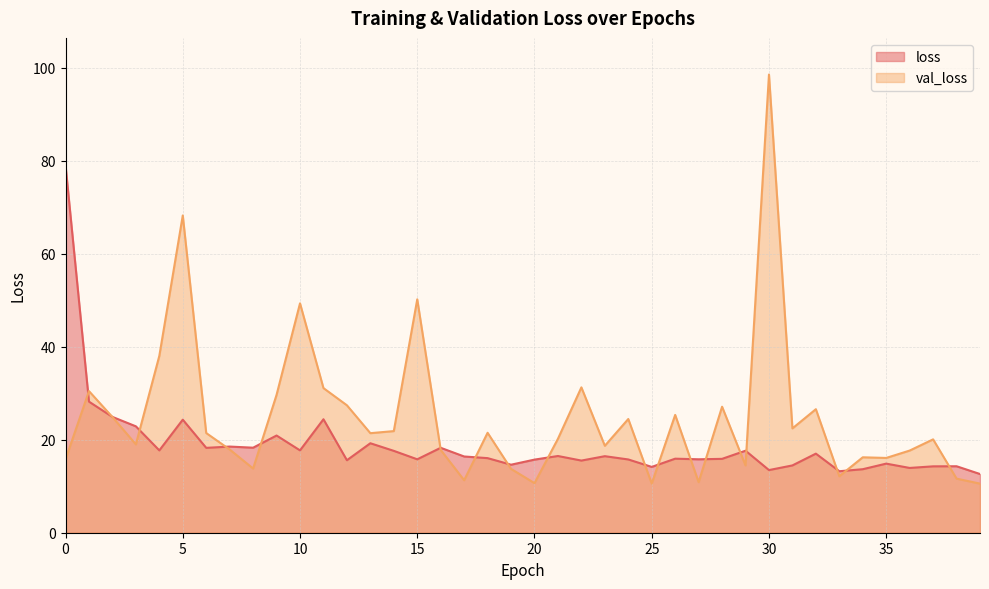

Rank the series by their maximum value, from lowest to highest.

loss, val_loss